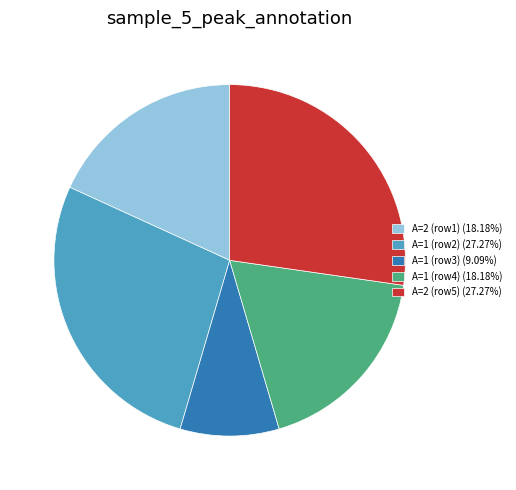

What is the ratio of the value at A=2 (row1) (18.18%) to the value at A=1 (row3) (9.09%)?

2.0